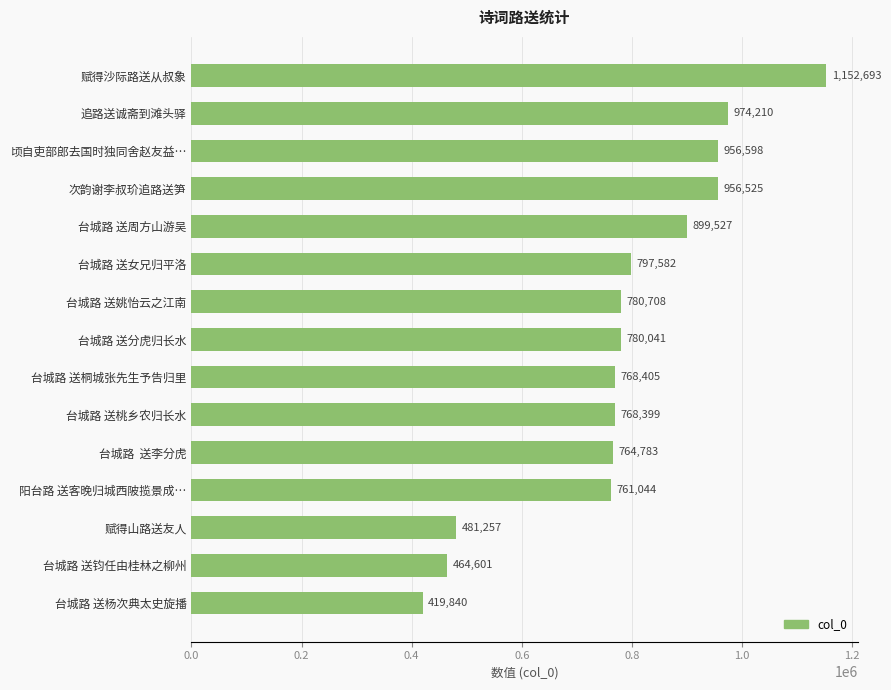

List the labels in order of value, smallest first.

台城路 送杨次典太史旋播, 台城路 送钧任由桂林之柳州, 赋得山路送友人, 阳台路 送客晚归城西陂揽景成…, 台城路  送李分虎, 台城路 送桃乡农归长水, 台城路 送桐城张先生予告归里, 台城路 送分虎归长水, 台城路 送姚怡云之江南, 台城路 送女兄归平洛, 台城路 送周方山游吴, 次韵谢李叔玠追路送笋, 顷自吏部郎去国时独同舍赵友益…, 追路送诚斋到滩头驿, 赋得沙际路送从叔象